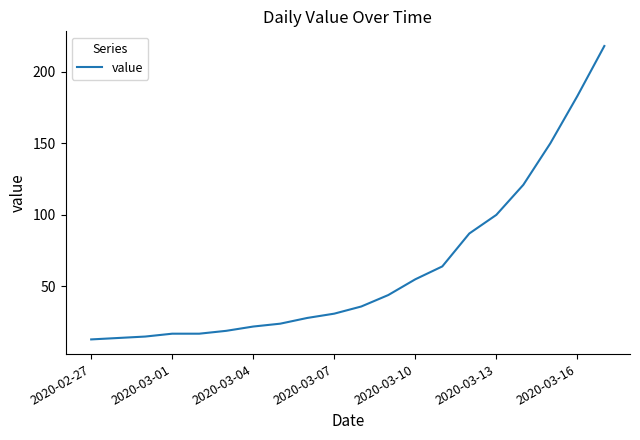

What is the difference between the maximum and minimum values?

205